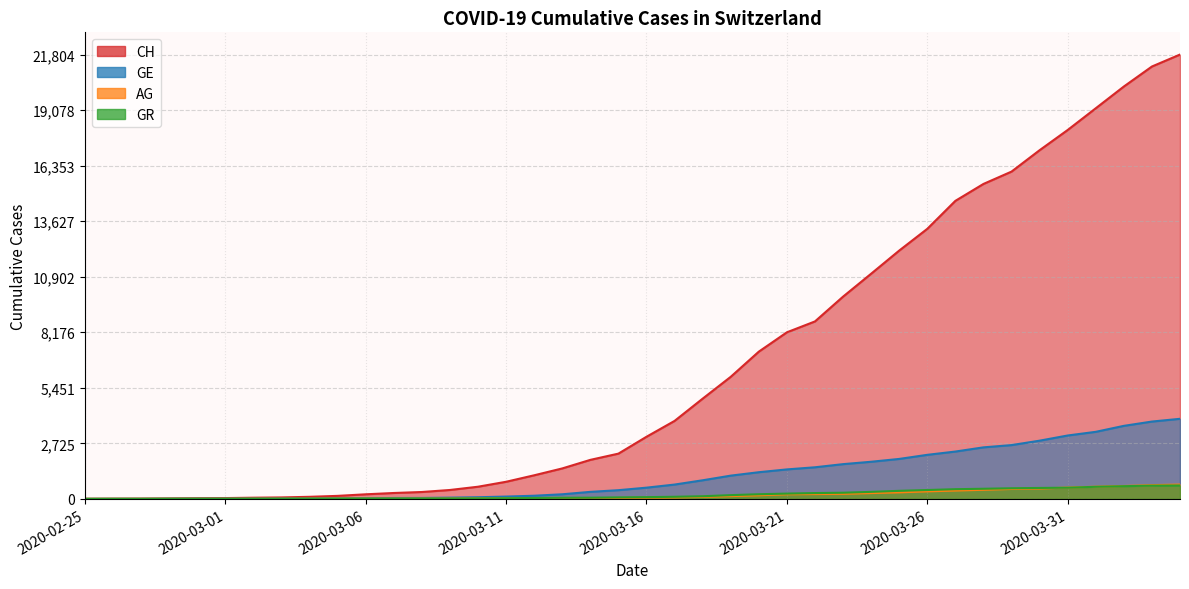

Reading left to right, extract all data points from this chart.

CH: 2020-02-25=0	2020-02-26=5	2020-02-27=9	2020-02-28=19	2020-02-29=31	2020-03-01=38	2020-03-02=56	2020-03-03=70	2020-03-04=100	2020-03-05=146	2020-03-06=223	2020-03-07=287	2020-03-08=336	2020-03-09=435	2020-03-10=595	2020-03-11=838	2020-03-12=1156	2020-03-13=1493	2020-03-14=1913	2020-03-15=2219	2020-03-16=3047	2020-03-17=3825	2020-03-18=4917	2020-03-19=5989	2020-03-20=7224	2020-03-21=8173	2020-03-22=8707	2020-03-23=9923	2020-03-24=11048	2020-03-25=12184	2020-03-26=13251	2020-03-27=14624	2020-03-28=15454	2020-03-29=16060	2020-03-30=17110	2020-03-31=18102	2020-04-01=19168	2020-04-02=20235	2020-04-03=21217	2020-04-04=21804
GE: 2020-02-25=0	2020-02-26=1	2020-02-27=1	2020-02-28=4	2020-02-29=8	2020-03-01=9	2020-03-02=10	2020-03-03=13	2020-03-04=15	2020-03-05=20	2020-03-06=29	2020-03-07=42	2020-03-08=44	2020-03-09=59	2020-03-10=79	2020-03-11=112	2020-03-12=153	2020-03-13=224	2020-03-14=343	2020-03-15=425	2020-03-16=549	2020-03-17=701	2020-03-18=911	2020-03-19=1139	2020-03-20=1307	2020-03-21=1445	2020-03-22=1549	2020-03-23=1703	2020-03-24=1820	2020-03-25=1959	2020-03-26=2160	2020-03-27=2321	2020-03-28=2527	2020-03-29=2638	2020-03-30=2855	2020-03-31=3109	2020-04-01=3289	2020-04-02=3582	2020-04-03=3793	2020-04-04=3928
AG: 2020-02-25=0	2020-02-26=1	2020-02-27=1	2020-02-28=1	2020-02-29=3	2020-03-01=4	2020-03-02=7	2020-03-03=7	2020-03-04=10	2020-03-05=11	2020-03-06=12	2020-03-07=14	2020-03-08=14	2020-03-09=15	2020-03-10=18	2020-03-11=20	2020-03-12=27	2020-03-13=30	2020-03-14=33	2020-03-15=43	2020-03-16=56	2020-03-17=69	2020-03-18=96	2020-03-19=134	2020-03-20=175	2020-03-21=223	2020-03-22=235	2020-03-23=245	2020-03-24=283	2020-03-25=318	2020-03-26=367	2020-03-27=407	2020-03-28=444	2020-03-29=485	2020-03-30=506	2020-03-31=554	2020-04-01=596	2020-04-02=631	2020-04-03=673	2020-04-04=702
GR: 2020-02-25=0	2020-02-26=2	2020-02-27=2	2020-02-28=6	2020-02-29=6	2020-03-01=6	2020-03-02=9	2020-03-03=9	2020-03-04=12	2020-03-05=14	2020-03-06=16	2020-03-07=17	2020-03-08=18	2020-03-09=18	2020-03-10=22	2020-03-11=31	2020-03-12=43	2020-03-13=53	2020-03-14=56	2020-03-15=71	2020-03-16=84	2020-03-17=101	2020-03-18=128	2020-03-19=182	2020-03-20=226	2020-03-21=258	2020-03-22=284	2020-03-23=300	2020-03-24=343	2020-03-25=393	2020-03-26=433	2020-03-27=474	2020-03-28=495	2020-03-29=519	2020-03-30=535	2020-03-31=547	2020-04-01=592	2020-04-02=622	2020-04-03=649	2020-04-04=657